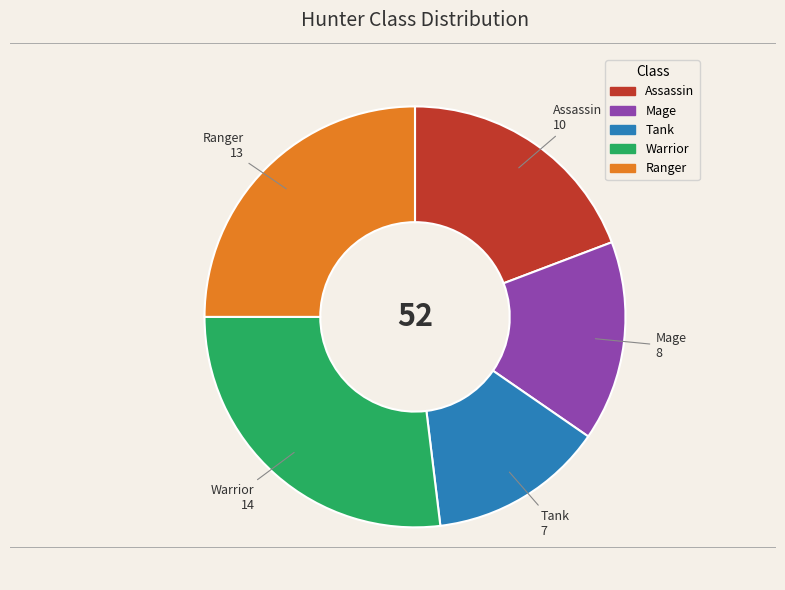

Is there any slice that represents more than half of the pie?

No